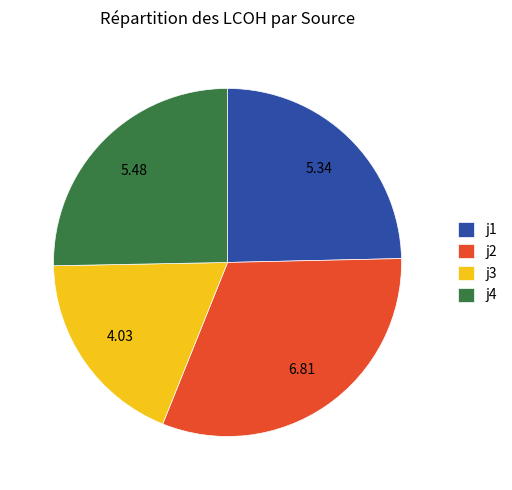

Is the sum of j1 and j2 greater than half?

Yes